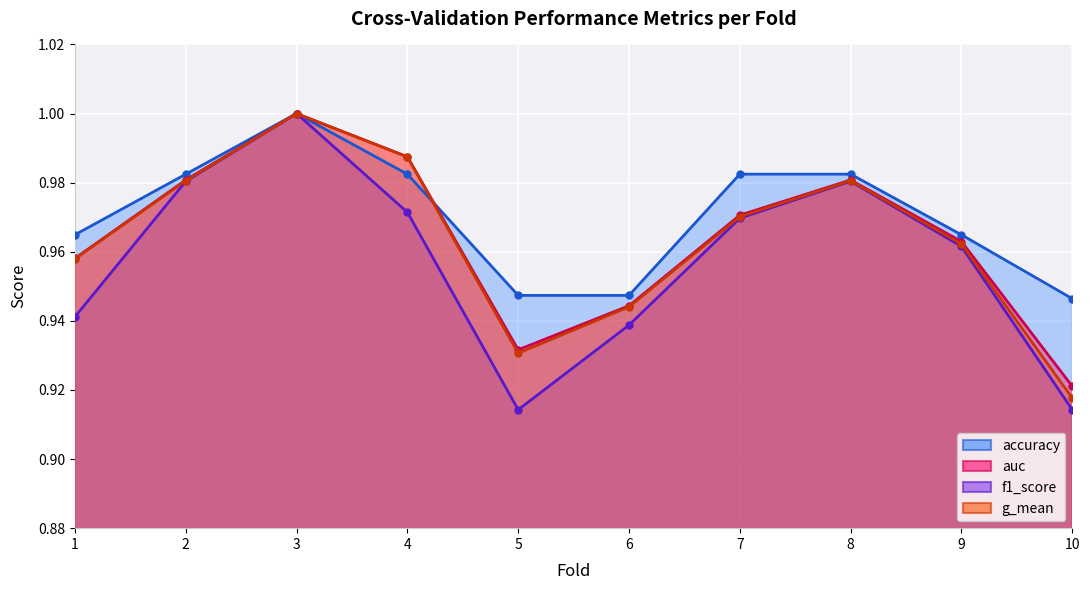

List the series in order of their peak value, highest first.

accuracy, auc, f1_score, g_mean